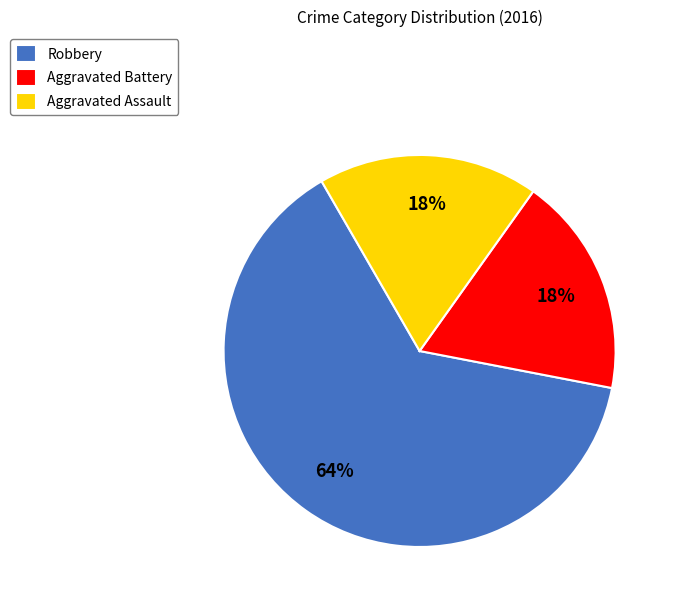

Does Aggravated Battery account for over 50% of the chart?

No